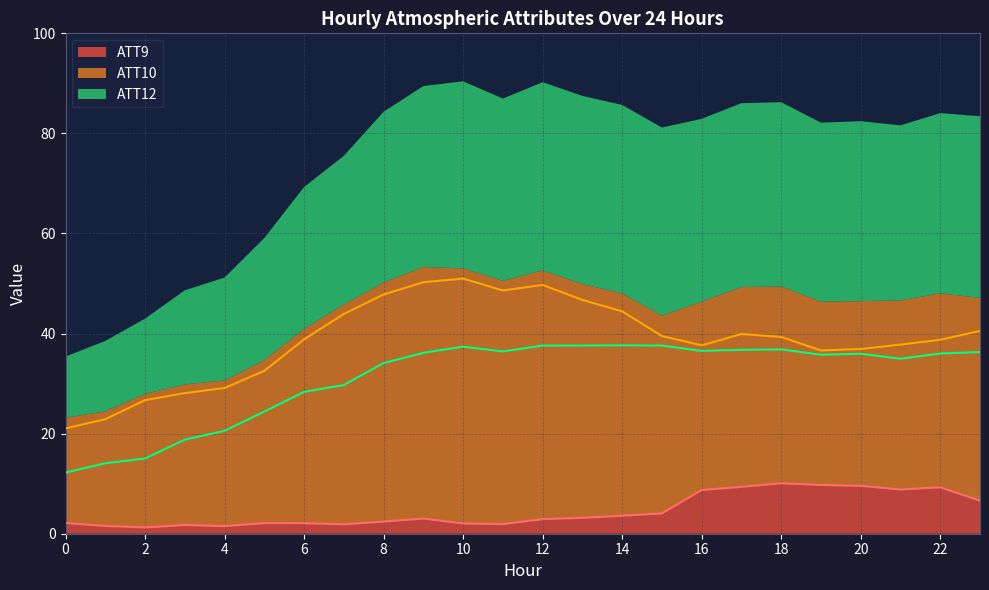

Which has a higher value, 5 or 6?

5